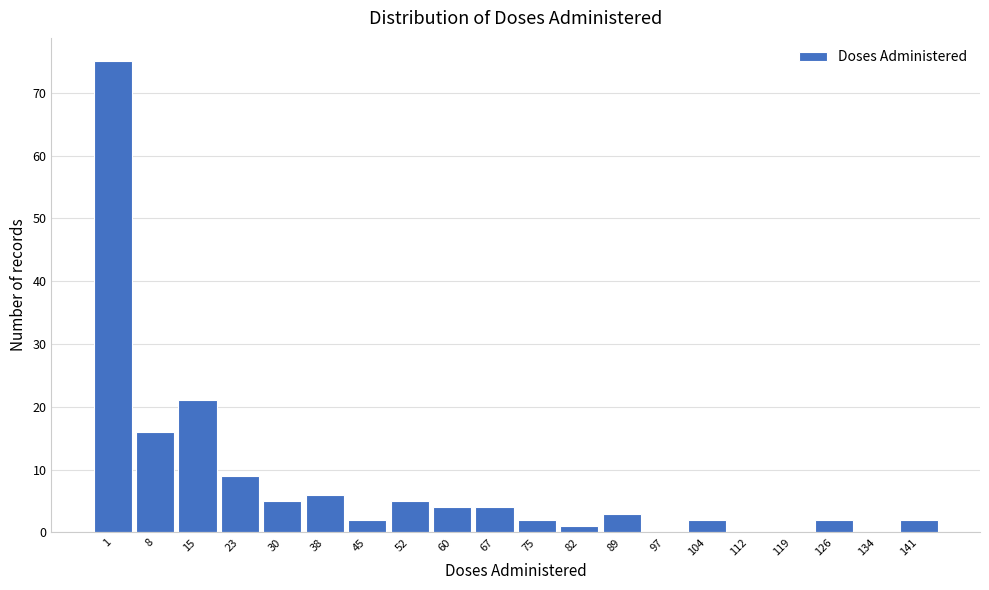

Reading left to right, what are all the values shown in this chart?

1=75	8=16	15=21	23=9	30=5	38=6	45=2	52=5	60=4	67=4	75=2	82=1	89=3	97=0	104=2	112=0	119=0	126=2	134=0	141=2